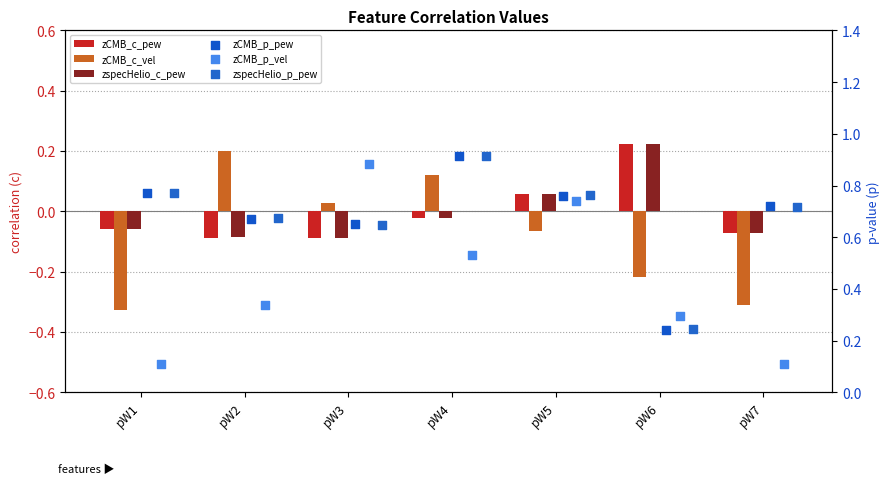

Which series has the widest spread of Y values?

zCMB_p_vel